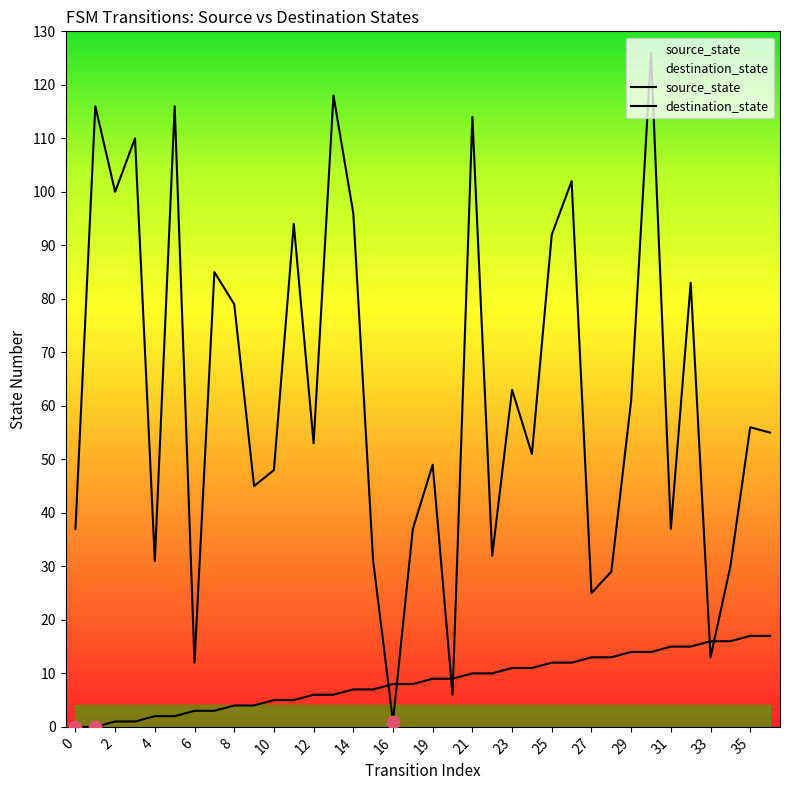

Which series contains the lowest Y value?

source_state